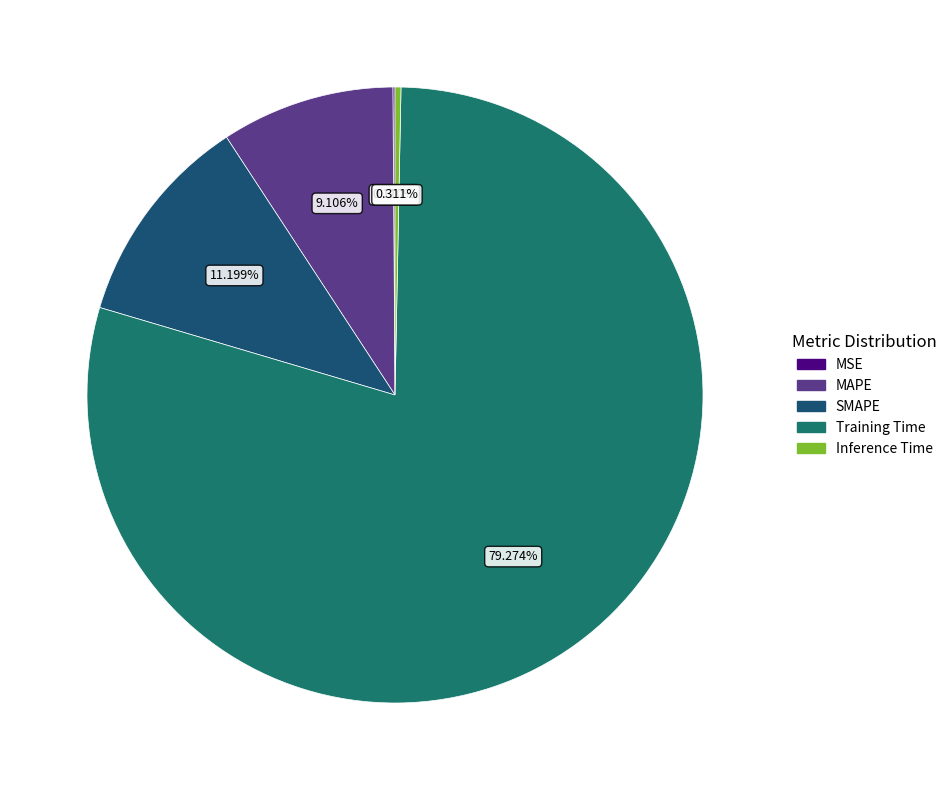

To the nearest percent, what portion does MAPE represent?

9%